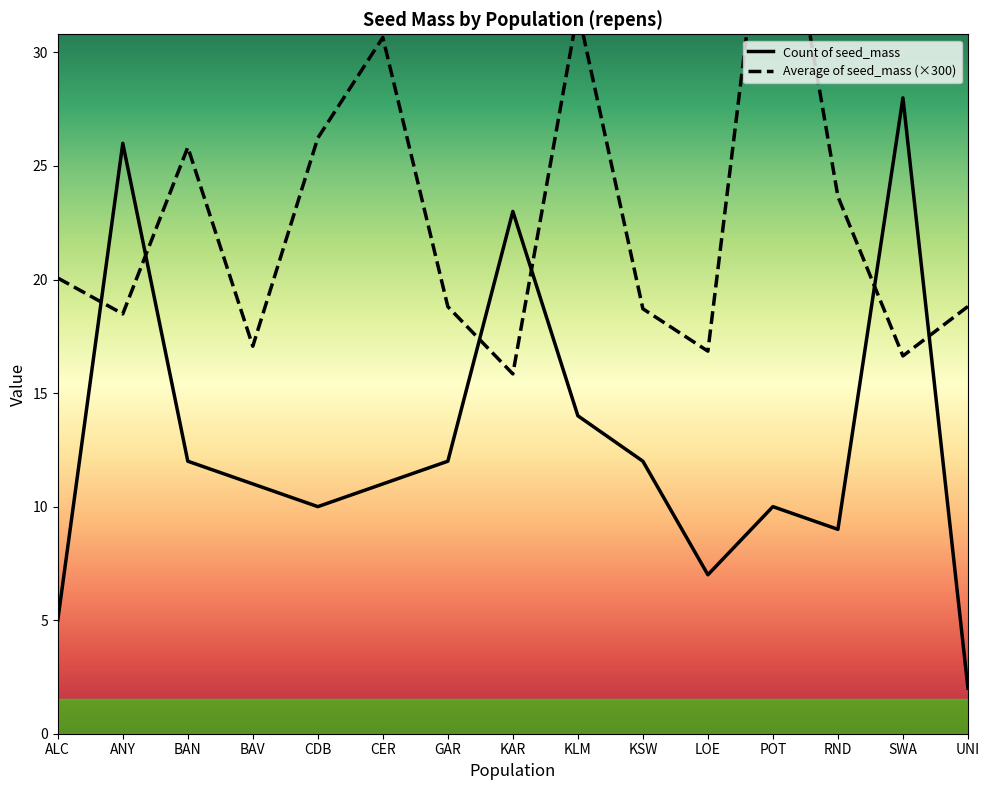

At which category does Average of seed_mass (×300) reach its first local valley?

ANY